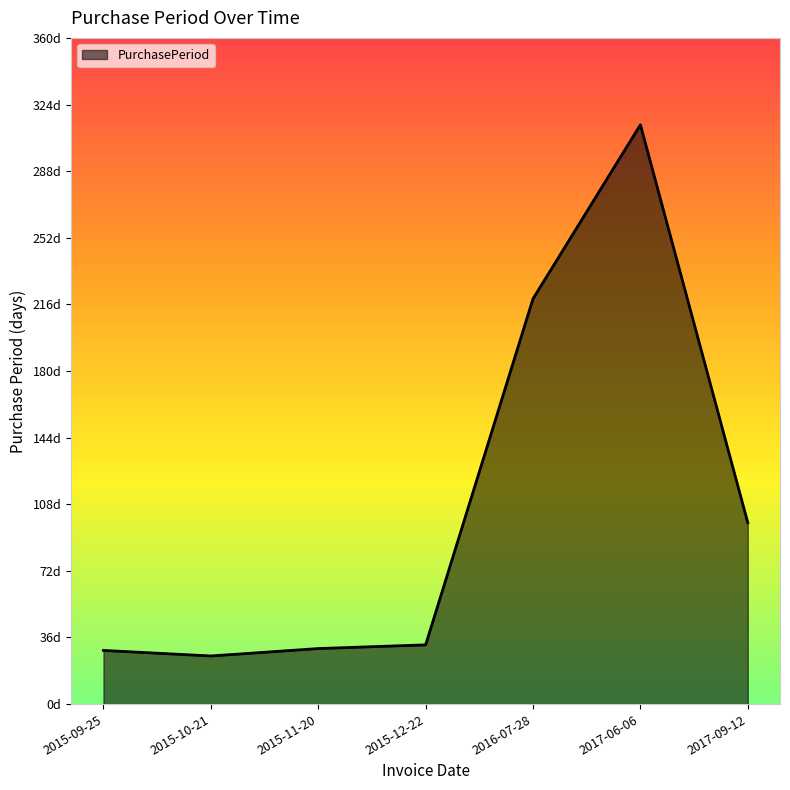

List the labels in order of value, largest first.

2017-06-06, 2016-07-28, 2017-09-12, 2015-12-22, 2015-11-20, 2015-09-25, 2015-10-21